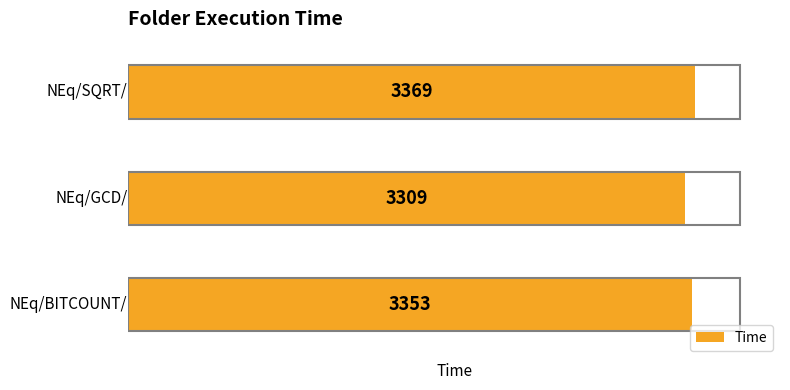

How many categories are shown in the chart?

3